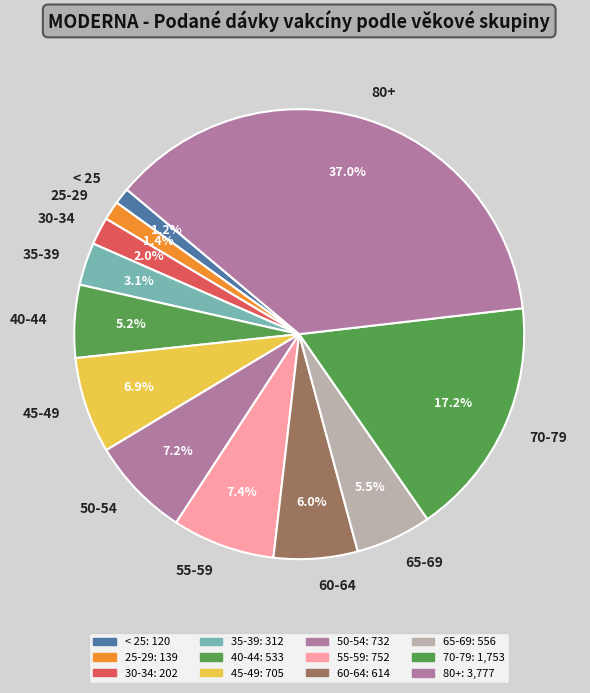

Which category has the biggest portion of the pie?

80+